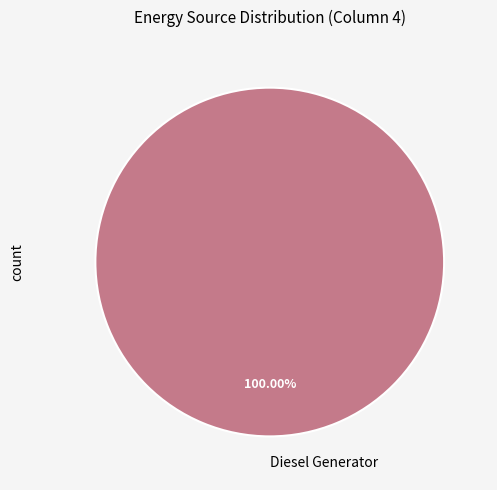

How many segments does this pie chart have?

1